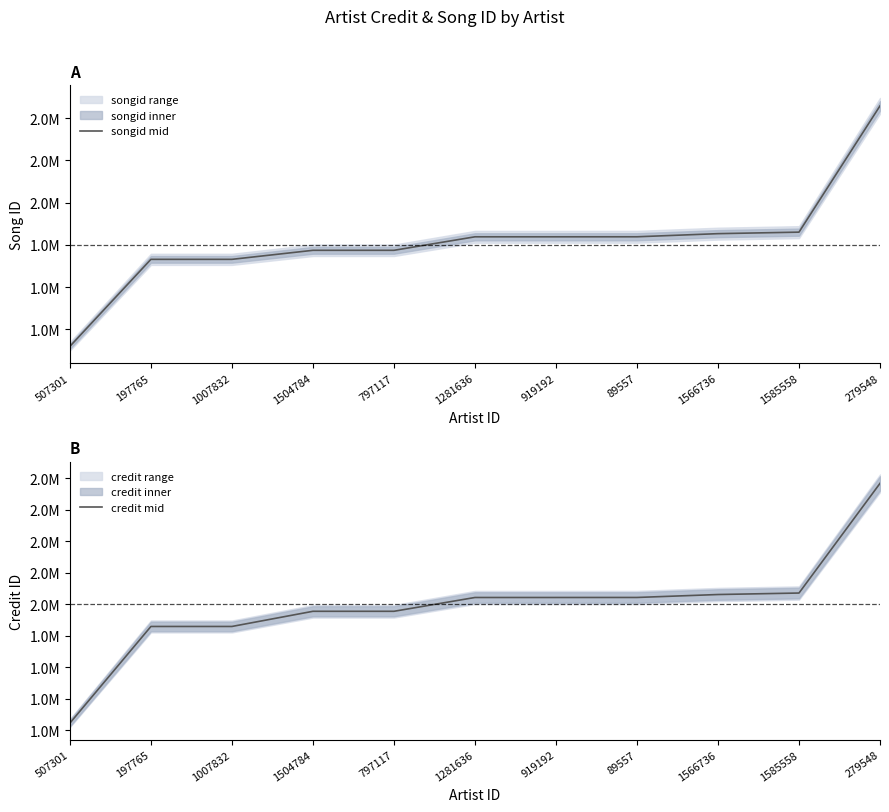

What is the smallest value displayed?

1244135.5